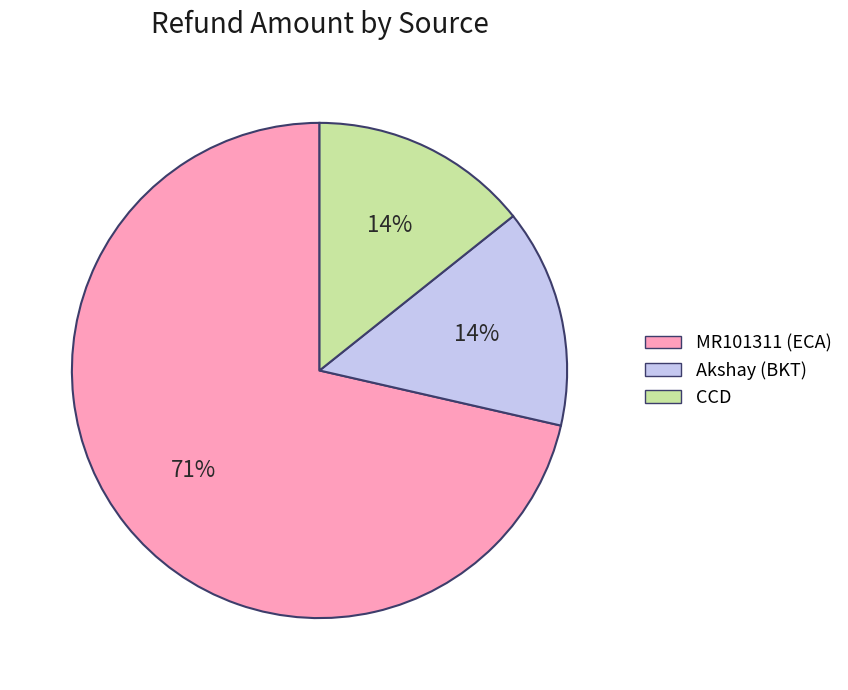

True or false: MR101311 (ECA) accounts for 61% of the total.

False